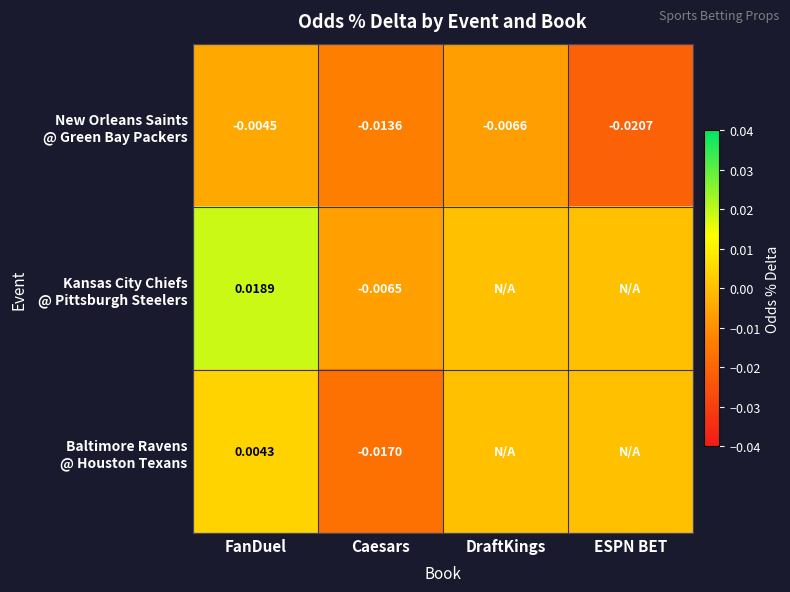

At DraftKings, list the series in order from largest to smallest.

Kansas City Chiefs @ Pittsburgh Steelers, Baltimore Ravens @ Houston Texans, New Orleans Saints @ Green Bay Packers